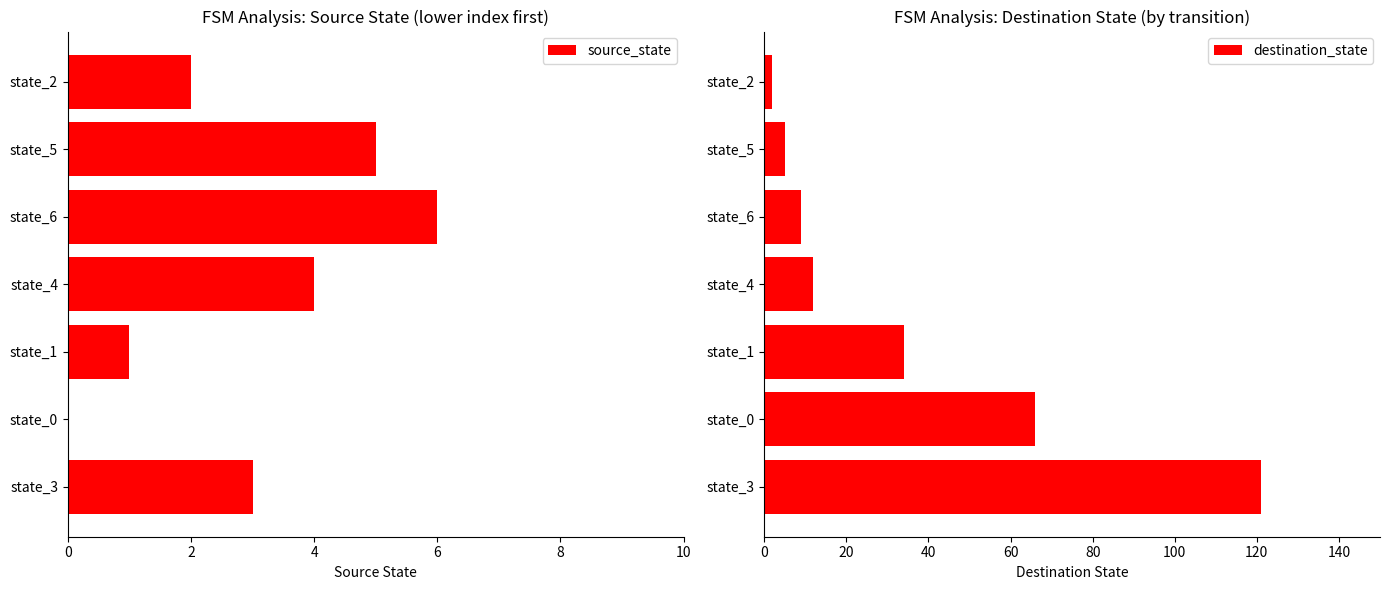

The source_state series shows 2 at state_4. True or false?

False